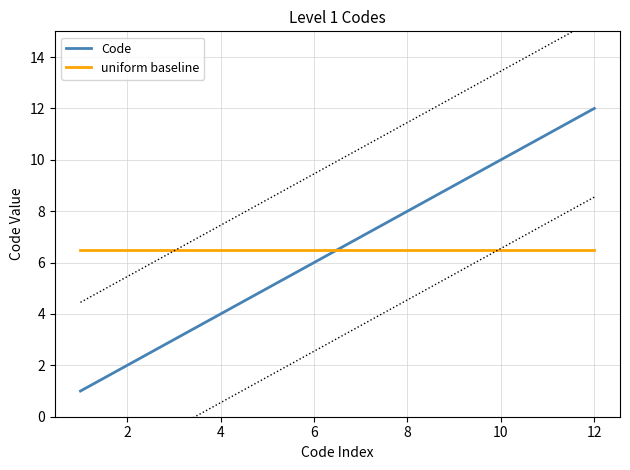

What is the minimum value for Code?

1.0